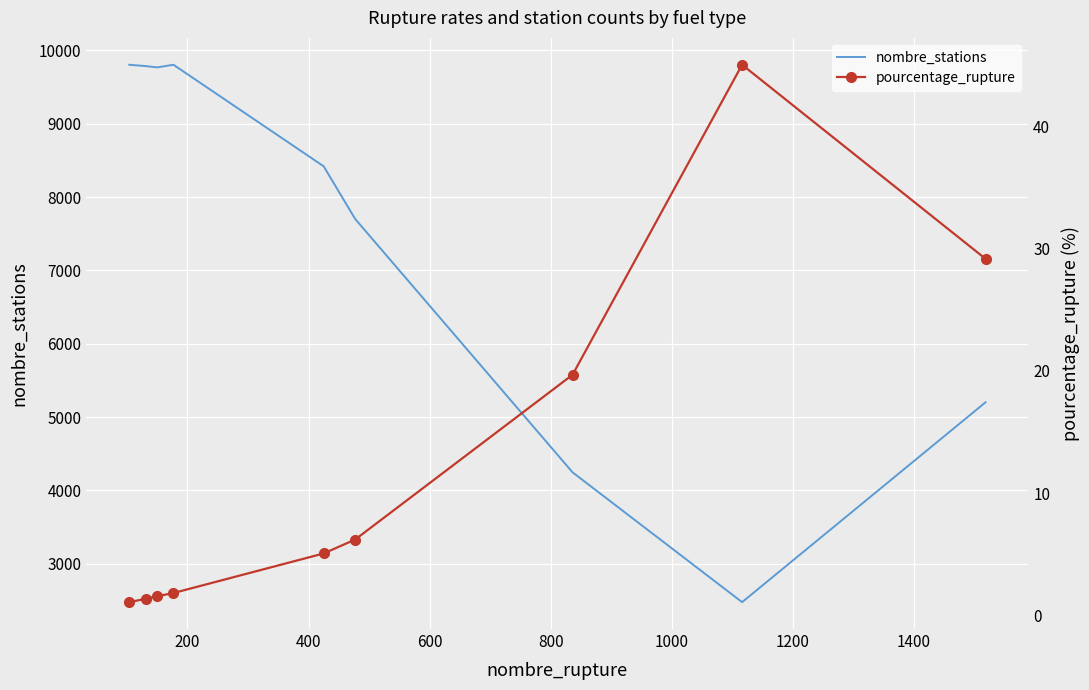

How many interior local peaks does the nombre_stations series have?

1